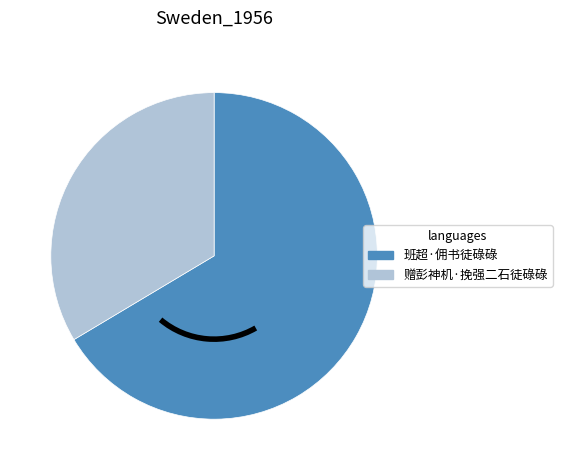

Do 赠彭神机·挽强二石徒碌碌 and 班超·佣书徒碌碌 together represent more than half of the pie?

Yes